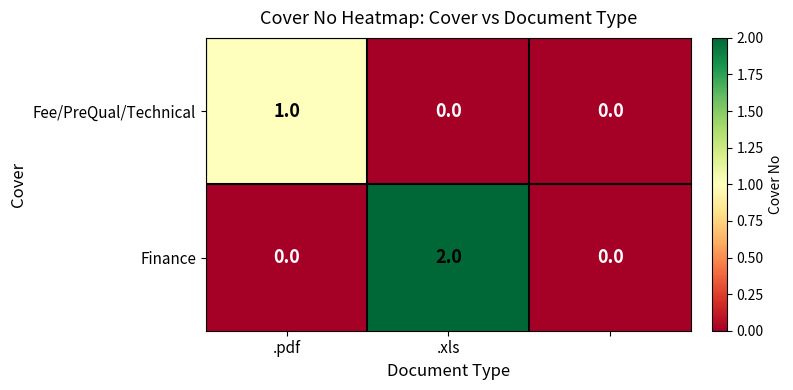

Which series has the largest total across all categories?

Finance